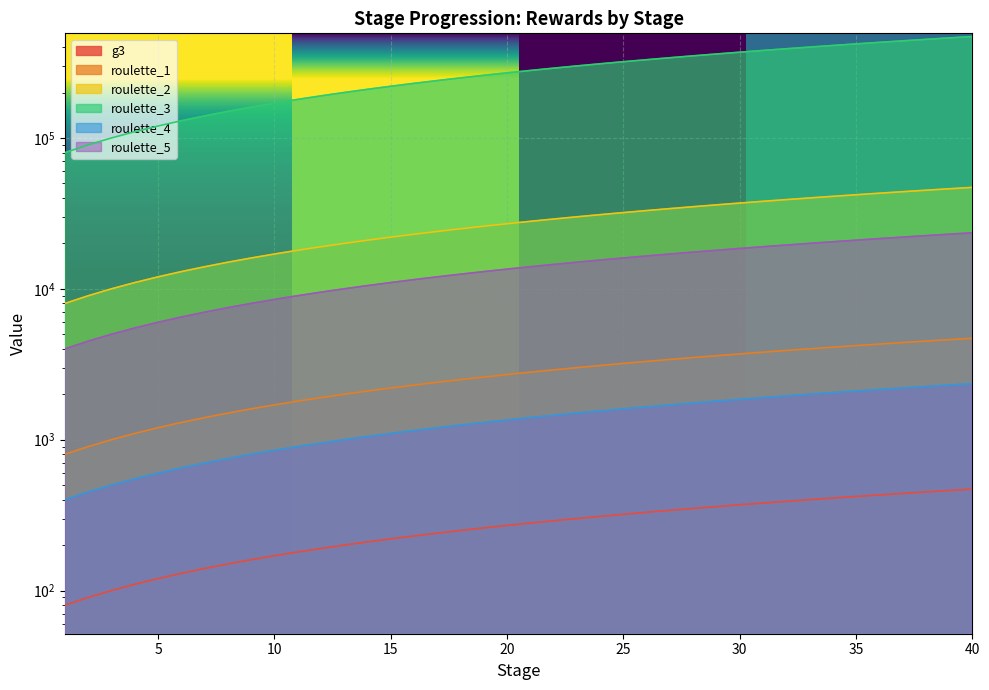

Reading left to right, transcribe all the data shown in this chart.

g3: 1=80	2=90	3=100	4=110	5=120	6=130	7=140	8=150	9=160	10=170	11=180	12=190	13=200	14=210	15=220	16=230	17=240	18=250	19=260	20=270	21=280	22=290	23=300	24=310	25=320	26=330	27=340	28=350	29=360	30=370	31=380	32=390	33=400	34=410	35=420	36=430	37=440	38=450	39=460	40=470
roulette_1: 1=800	2=900	3=1000	4=1100	5=1200	6=1300	7=1400	8=1500	9=1600	10=1700	11=1800	12=1900	13=2000	14=2100	15=2200	16=2300	17=2400	18=2500	19=2600	20=2700	21=2800	22=2900	23=3000	24=3100	25=3200	26=3300	27=3400	28=3500	29=3600	30=3700	31=3800	32=3900	33=4000	34=4100	35=4200	36=4300	37=4400	38=4500	39=4600	40=4700
roulette_2: 1=8000	2=9000	3=10000	4=11000	5=12000	6=13000	7=14000	8=15000	9=16000	10=17000	11=18000	12=19000	13=20000	14=21000	15=22000	16=23000	17=24000	18=25000	19=26000	20=27000	21=28000	22=29000	23=30000	24=31000	25=32000	26=33000	27=34000	28=35000	29=36000	30=37000	31=38000	32=39000	33=40000	34=41000	35=42000	36=43000	37=44000	38=45000	39=46000	40=47000
roulette_3: 1=80000	2=90000	3=100000	4=110000	5=120000	6=130000	7=140000	8=150000	9=160000	10=170000	11=180000	12=190000	13=200000	14=210000	15=220000	16=230000	17=240000	18=250000	19=260000	20=270000	21=280000	22=290000	23=300000	24=310000	25=320000	26=330000	27=340000	28=350000	29=360000	30=370000	31=380000	32=390000	33=400000	34=410000	35=420000	36=430000	37=440000	38=450000	39=460000	40=470000
roulette_4: 1=400	2=450	3=500	4=550	5=600	6=650	7=700	8=750	9=800	10=850	11=900	12=950	13=1000	14=1050	15=1100	16=1150	17=1200	18=1250	19=1300	20=1350	21=1400	22=1450	23=1500	24=1550	25=1600	26=1650	27=1700	28=1750	29=1800	30=1850	31=1900	32=1950	33=2000	34=2050	35=2100	36=2150	37=2200	38=2250	39=2300	40=2350
roulette_5: 1=4000	2=4500	3=5000	4=5500	5=6000	6=6500	7=7000	8=7500	9=8000	10=8500	11=9000	12=9500	13=10000	14=10500	15=11000	16=11500	17=12000	18=12500	19=13000	20=13500	21=14000	22=14500	23=15000	24=15500	25=16000	26=16500	27=17000	28=17500	29=18000	30=18500	31=19000	32=19500	33=20000	34=20500	35=21000	36=21500	37=22000	38=22500	39=23000	40=23500